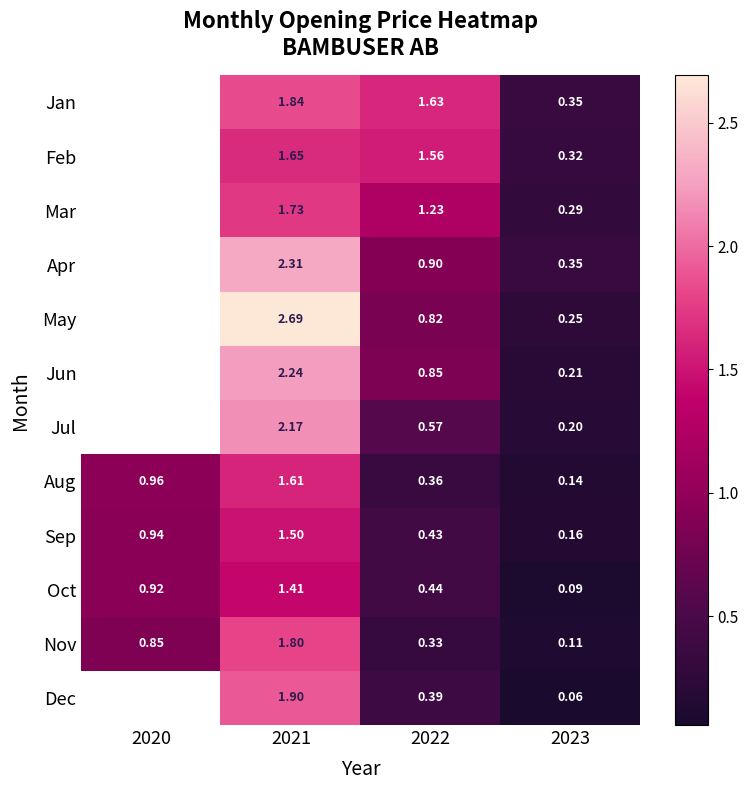

At which category is the sum across all series the highest?

2021